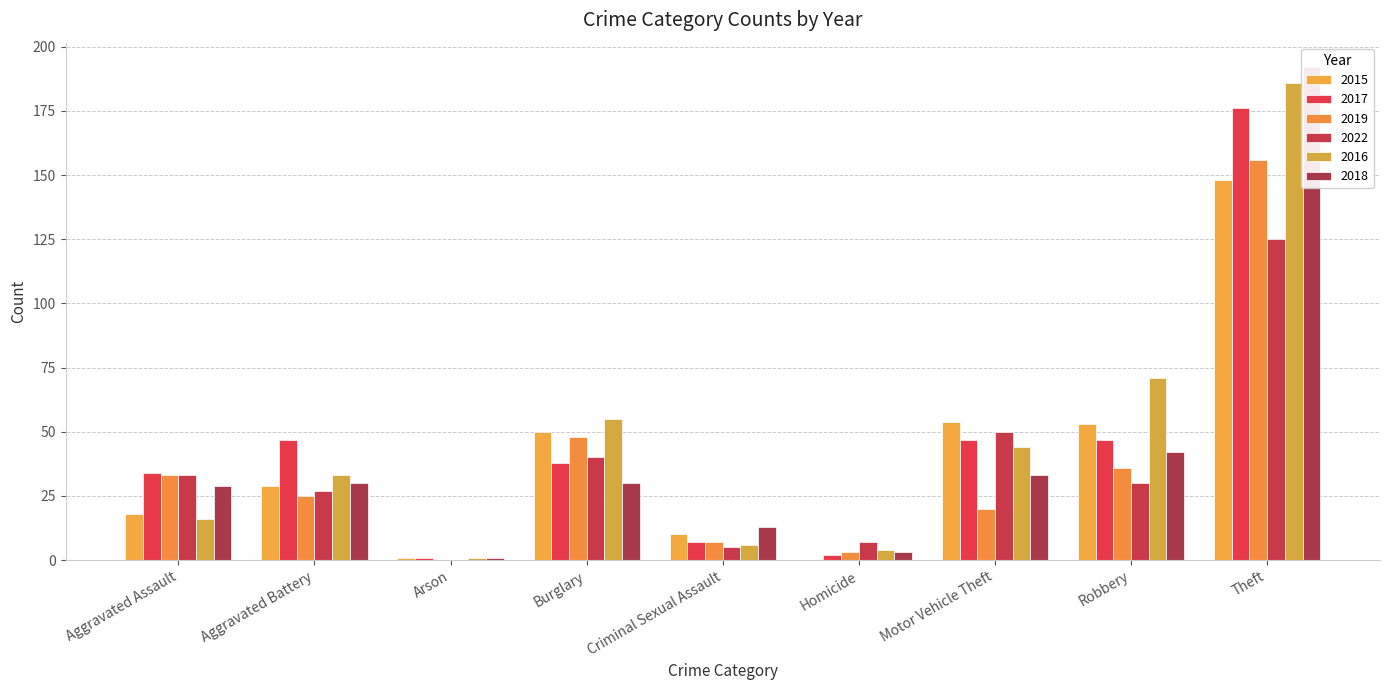

At which label is 2017 closest to 88?

Aggravated Battery